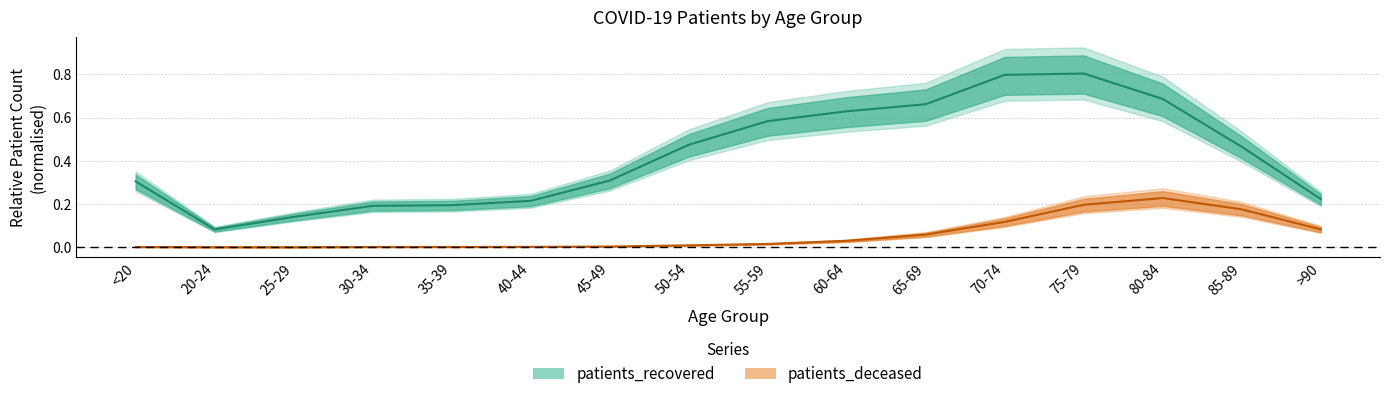

The value of patients_deceased at >90 is 0.1. True or false?

True